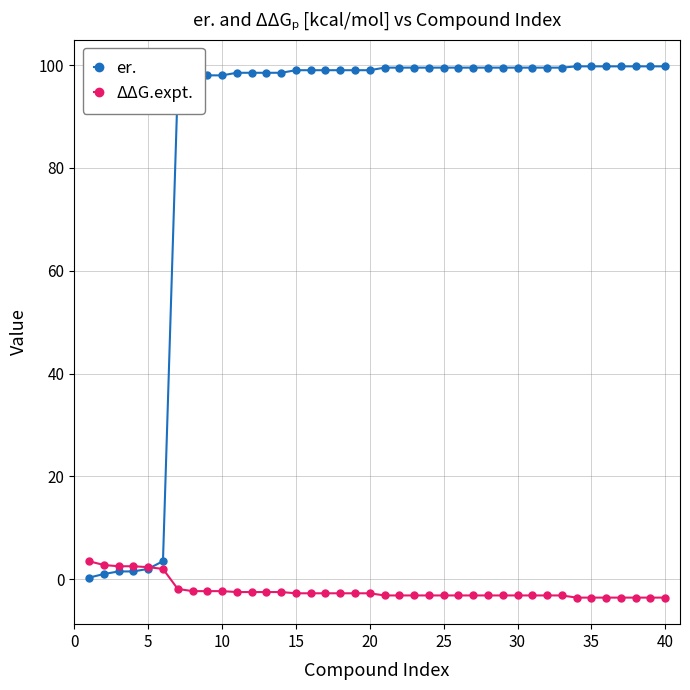

List the series in order of their overall mean, highest first.

er., ΔΔG.expt.